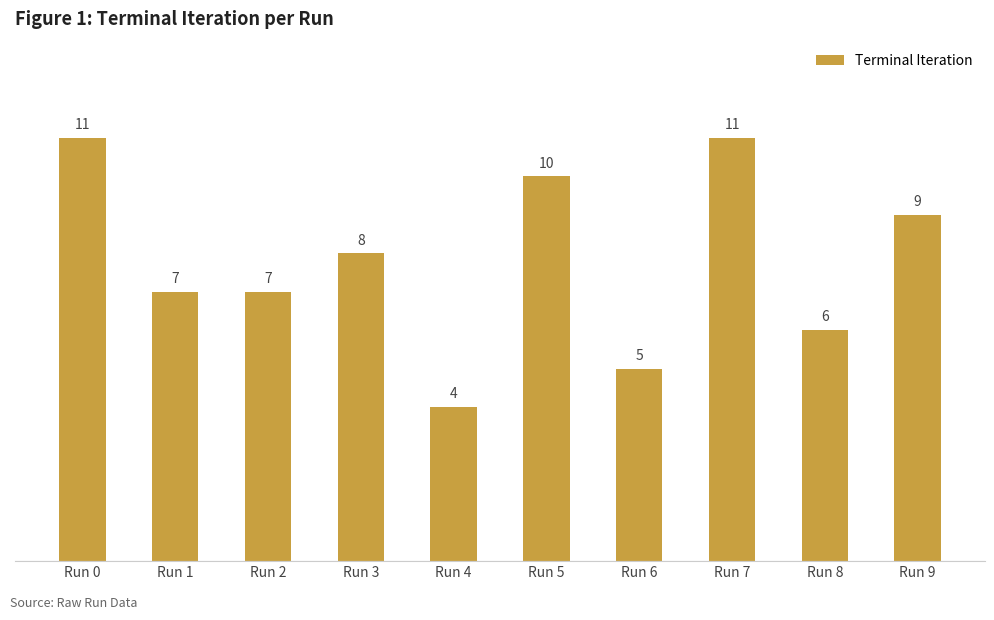

How many values are between 6 and 10?

6